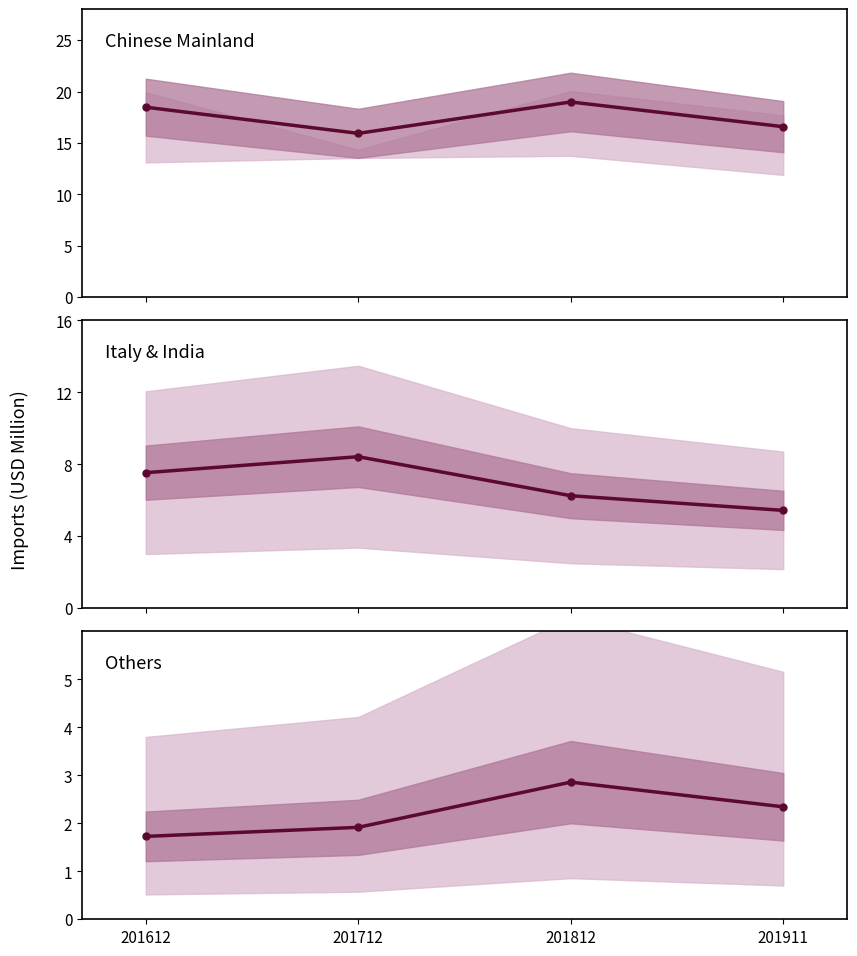

Which has a higher value, 201911 or 201712?

201911